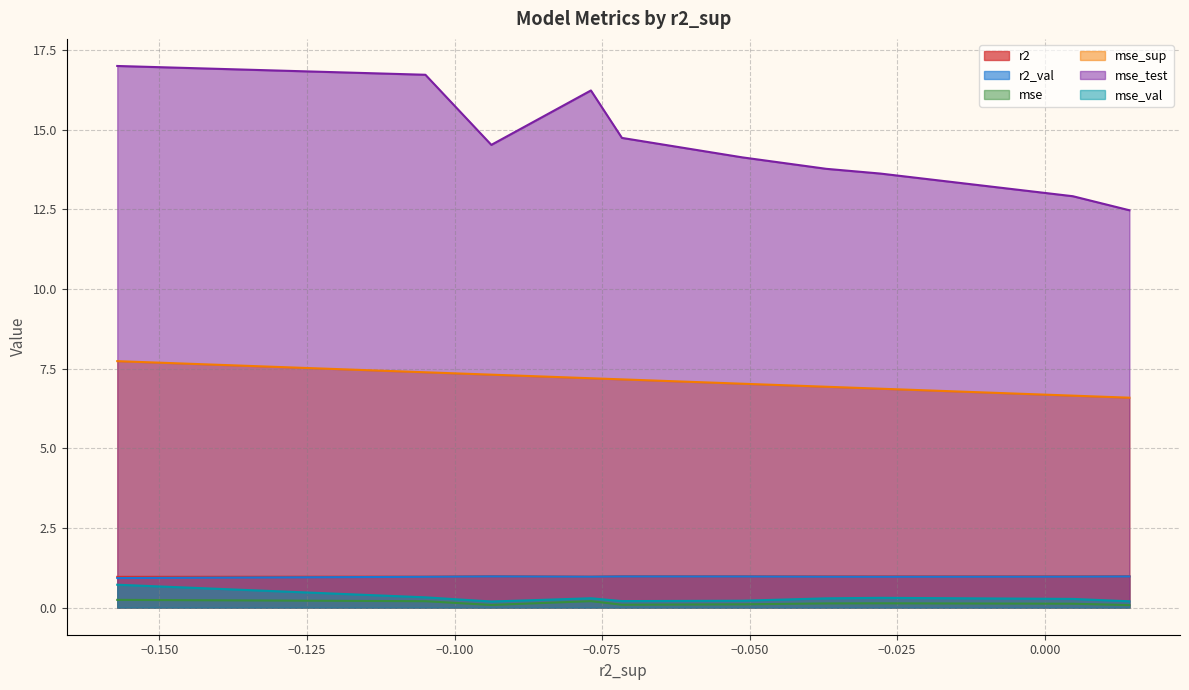

True or false: mse and r2 intersect in this chart.

False